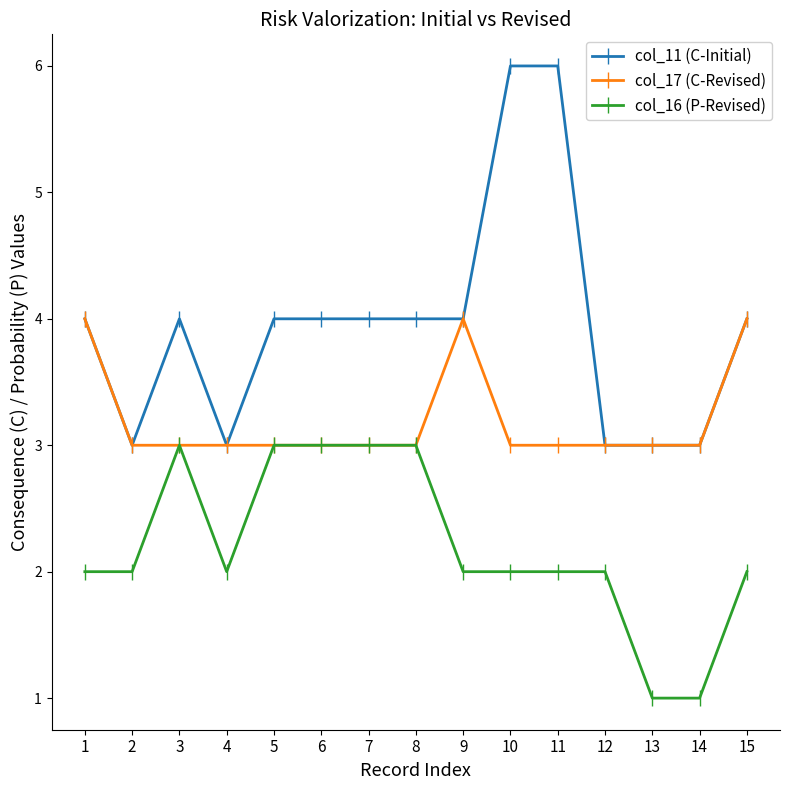

What is the lowest value of the col_16 (P-Revised) series?

1